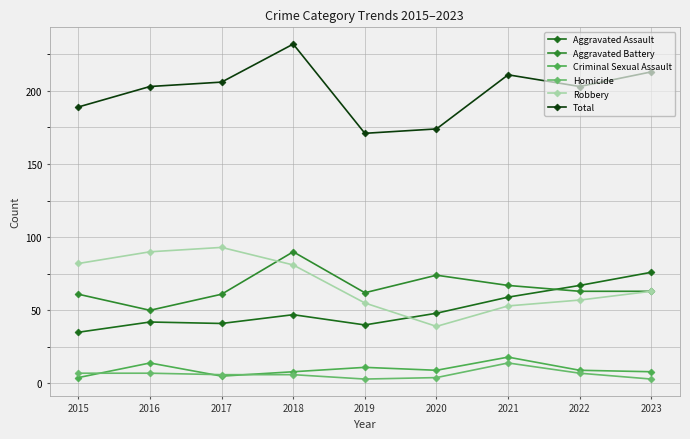

List the series in order of their peak value, lowest first.

Homicide, Criminal Sexual Assault, Aggravated Assault, Aggravated Battery, Robbery, Total